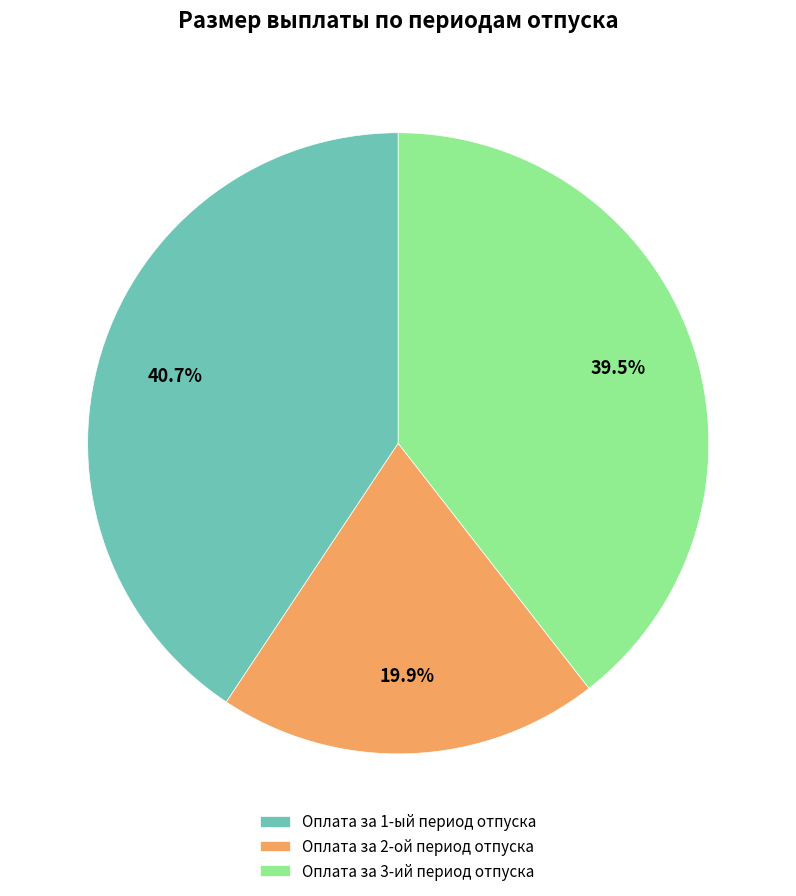

What is the ratio of the value at Оплата за 2-ой период отпуска to the value at Оплата за 3-ий период отпуска?

0.5